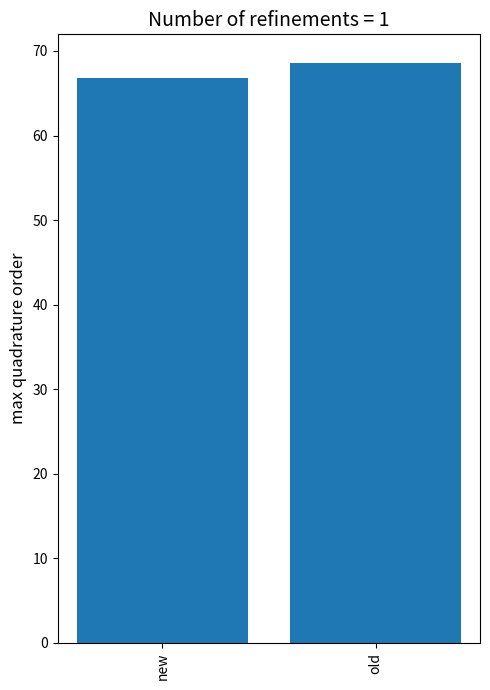

How many values are below 68?

1